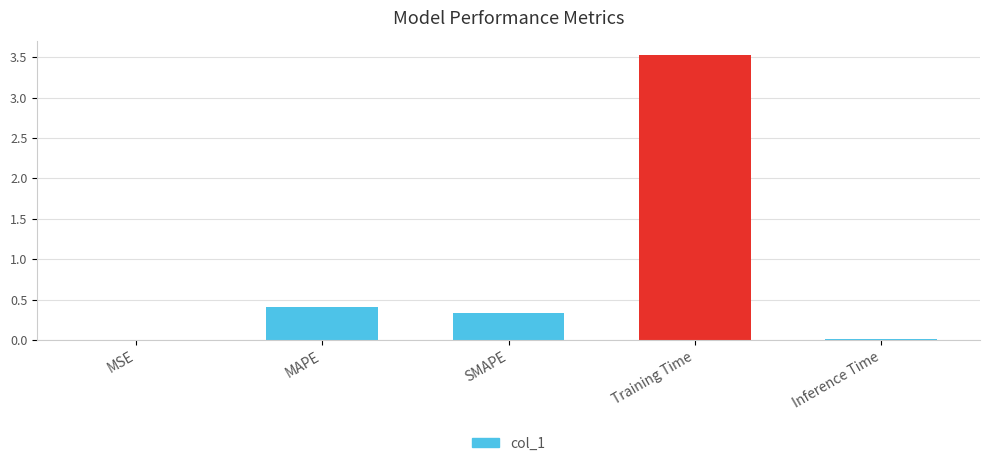

What position from the left is Inference Time?

4